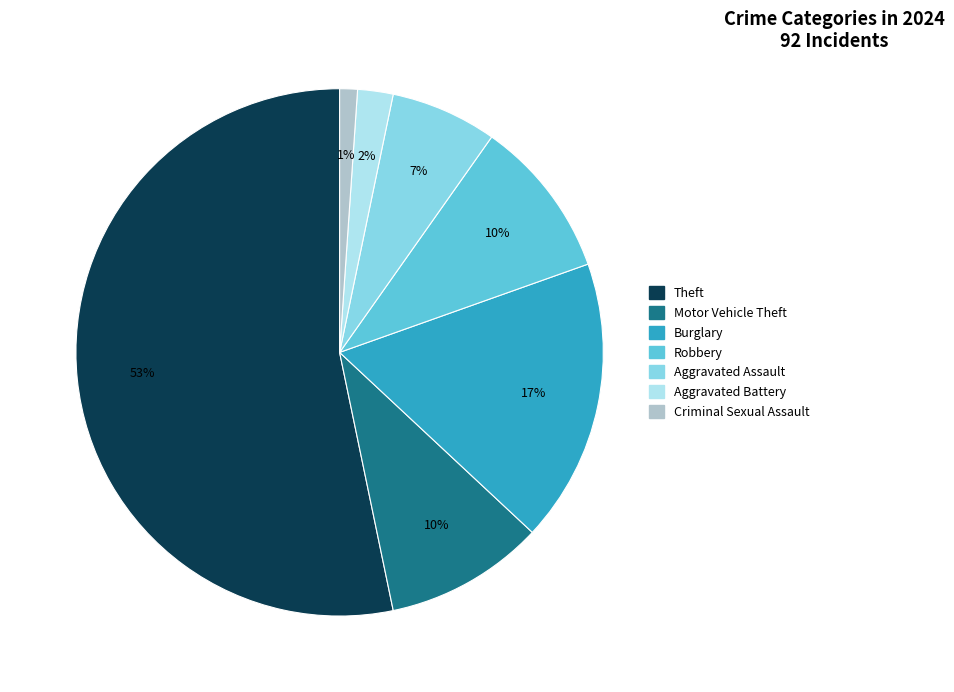

To the nearest percent, what is the average slice percentage?

14%